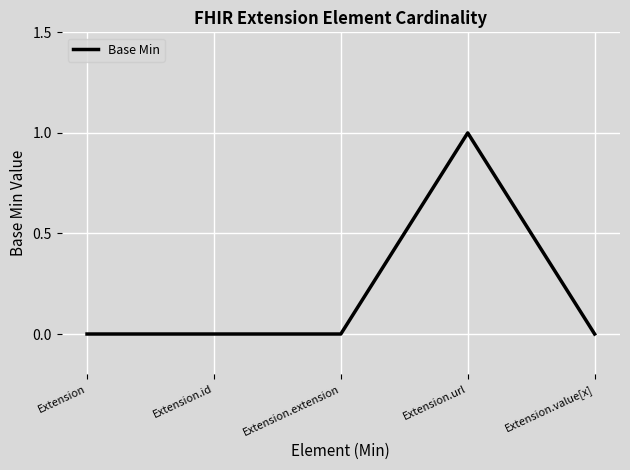

How many series are shown in this chart?

1